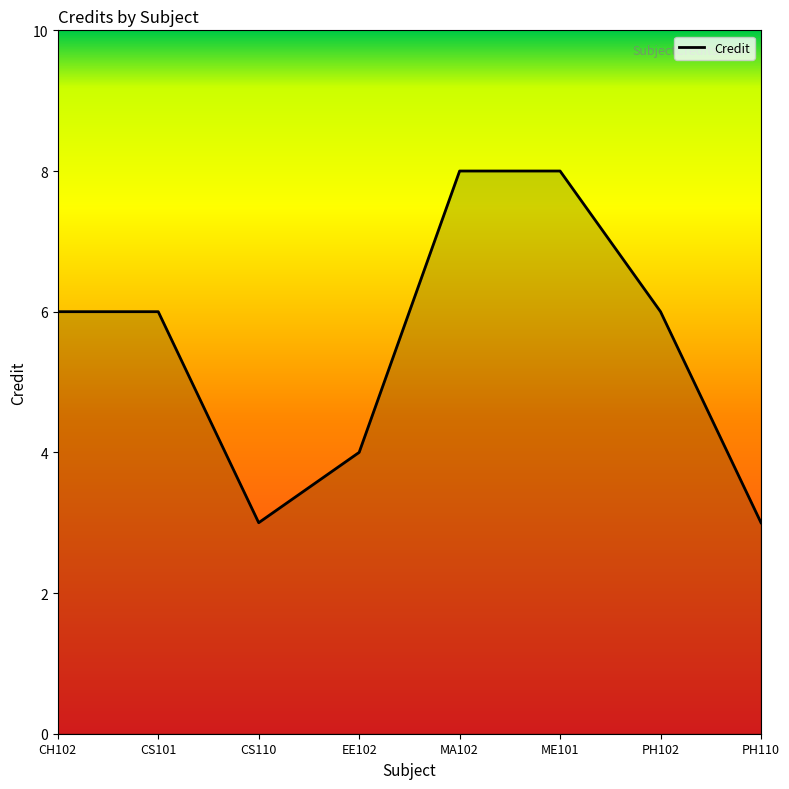

What is the change in value from CS110 to EE102?

+1